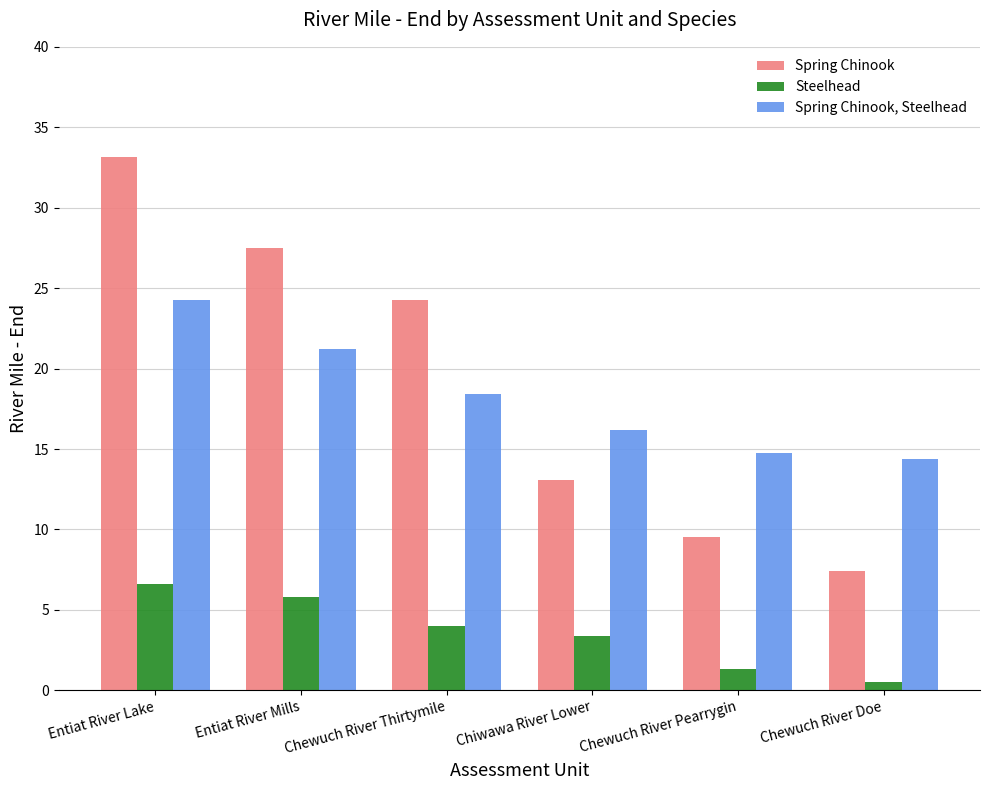

Rank the series at Chewuch River Pearrygin from highest to lowest value.

Spring Chinook, Steelhead, Spring Chinook, Steelhead